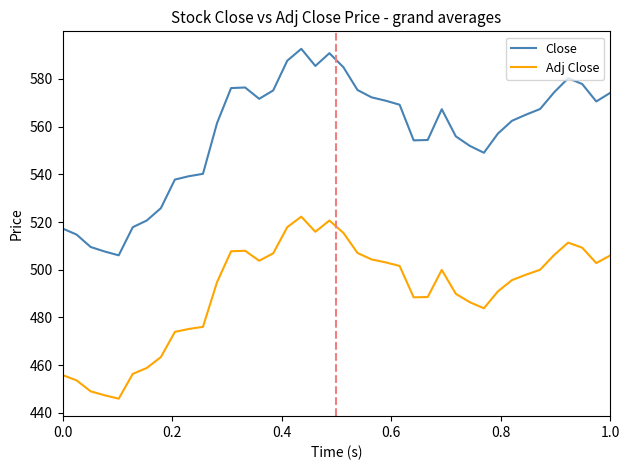

What is the highest value of the Adj Close series?

522.2